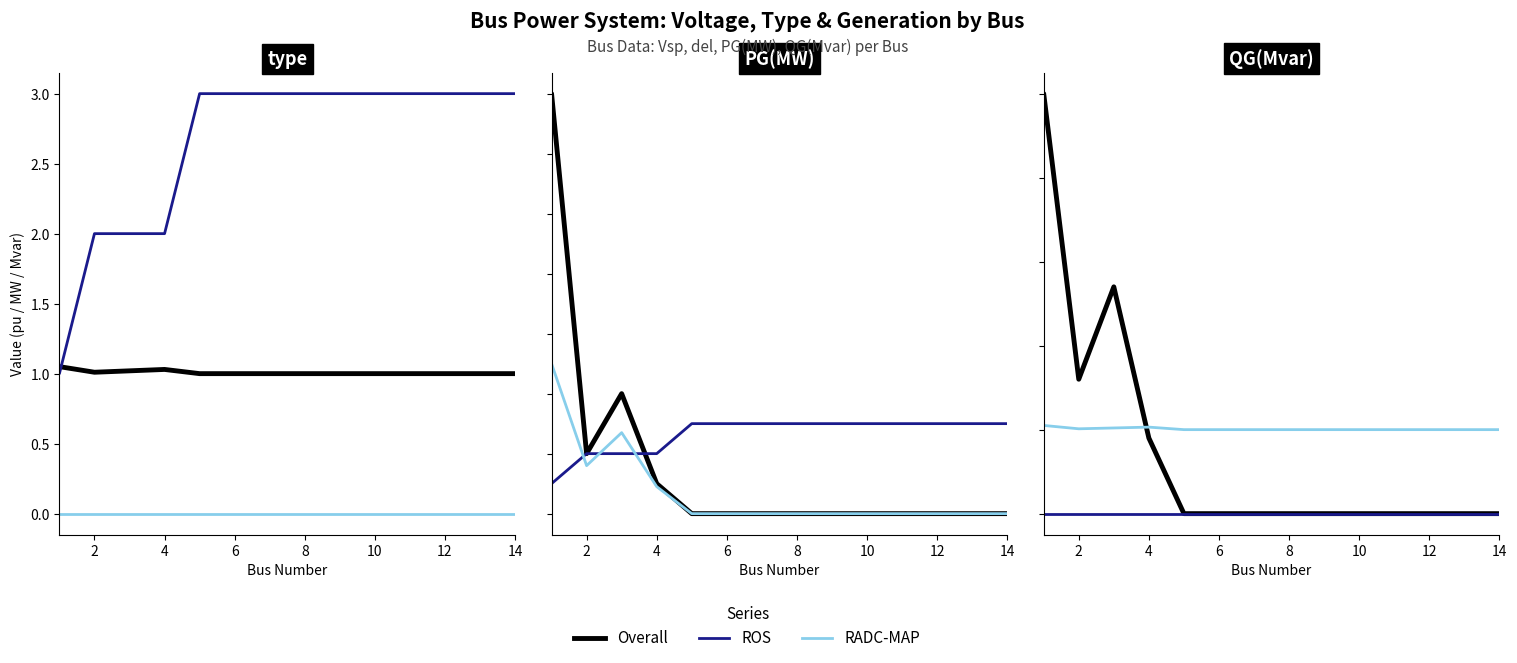

Which series ends up on top after the final intersection of Overall and RADC-MAP?

RADC-MAP